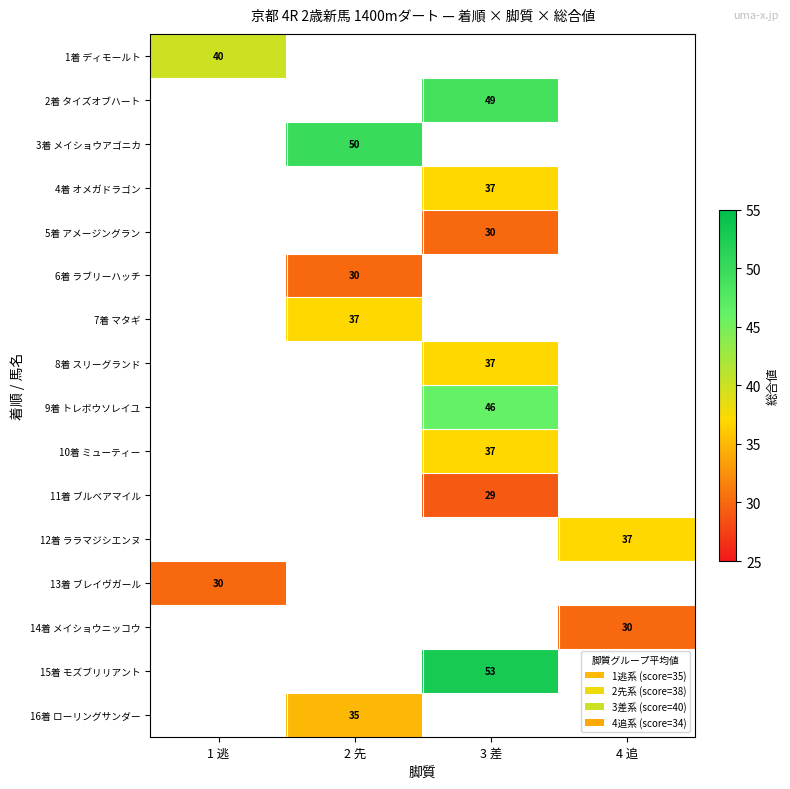

Which category has the highest value across all series?

3 差